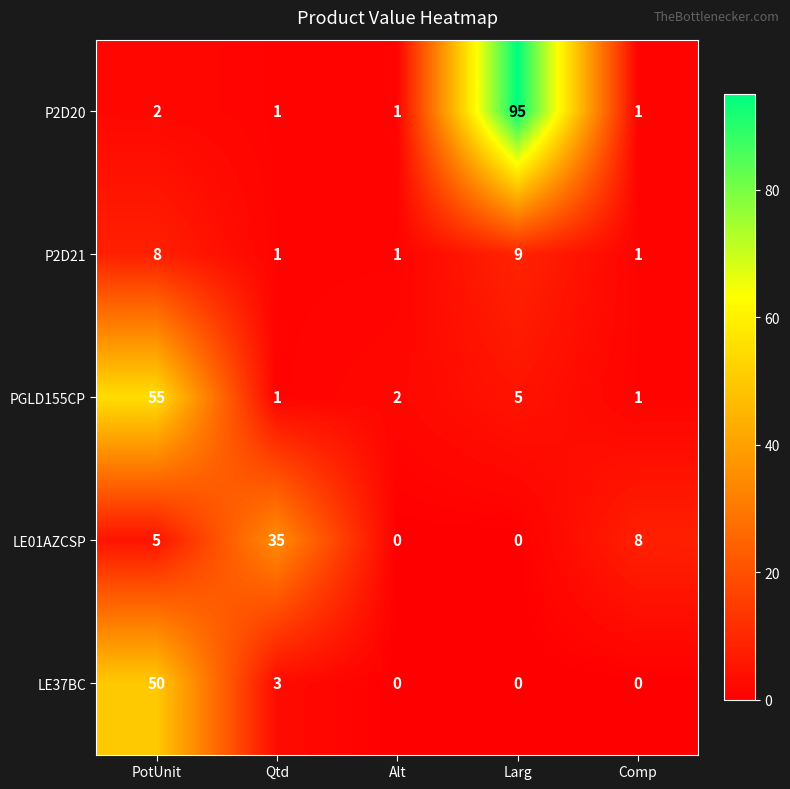

True or false: PGLD155CP has a value of 1 at Alt.

False